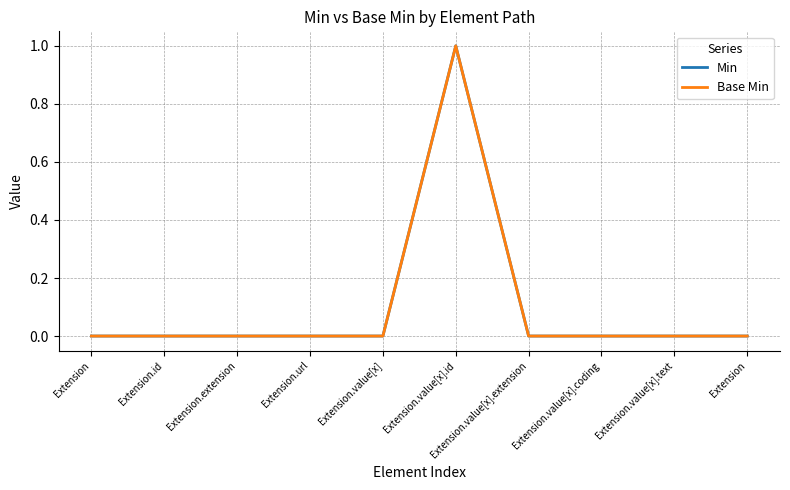

Reading left to right, list all the values displayed in this chart.

Min: Extension=0	Extension.id=0	Extension.extension=0	Extension.url=0	Extension.value[x]=0	Extension.value[x].id=1	Extension.value[x].extension=0	Extension.value[x].coding=0	Extension.value[x].text=0	Extension=0
Base Min: Extension=0	Extension.id=0	Extension.extension=0	Extension.url=0	Extension.value[x]=0	Extension.value[x].id=1	Extension.value[x].extension=0	Extension.value[x].coding=0	Extension.value[x].text=0	Extension=0